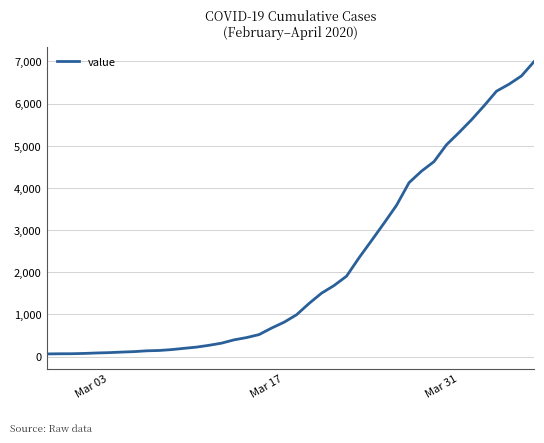

What is the greatest value displayed?

6995